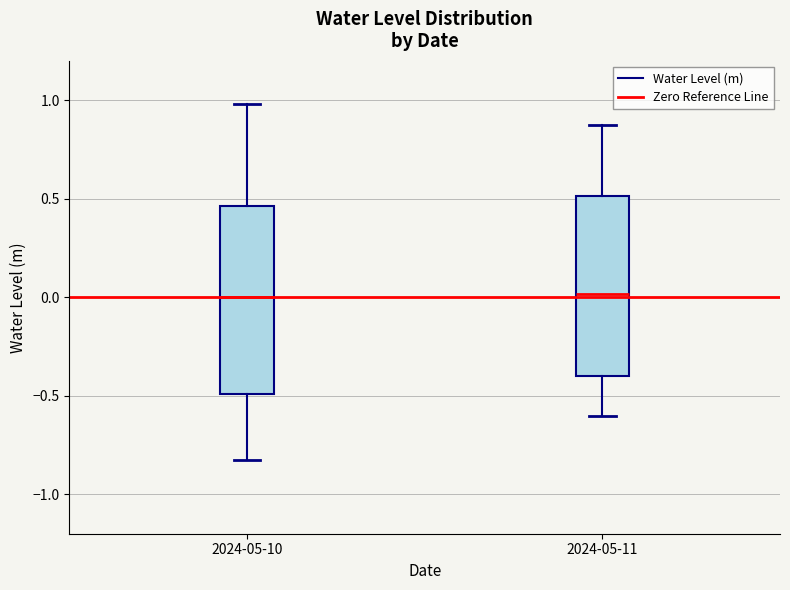

Reading left to right, read every box against the y-axis: the position of its median line, the range the box covers, and the ends of its whiskers. The values are not printed on the chart, so give them approximately, as read against the axis.

2024-05-10: median 0.00, box -0.50 to 0.45, whiskers -0.85 to 1.00
2024-05-11: median 0.00, box -0.40 to 0.50, whiskers -0.60 to 0.90